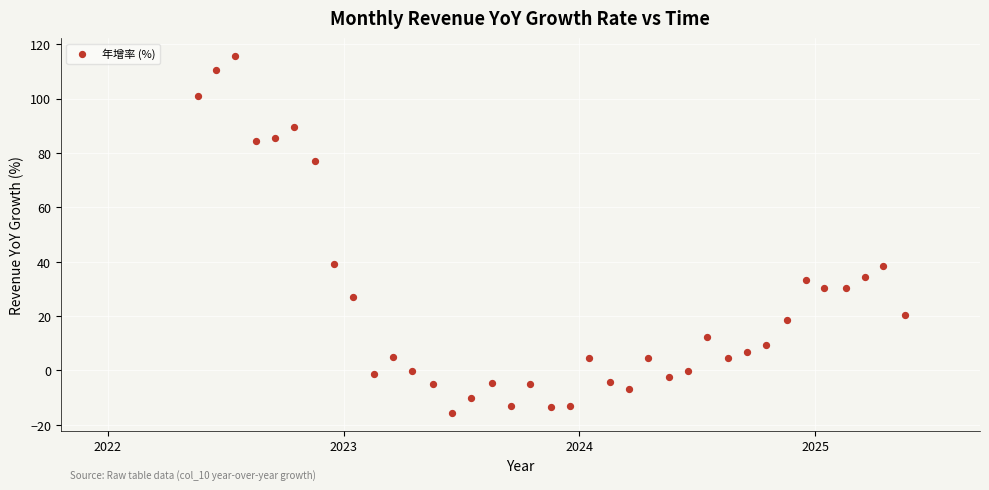

What is the range of Y values (max minus min)?

131.3